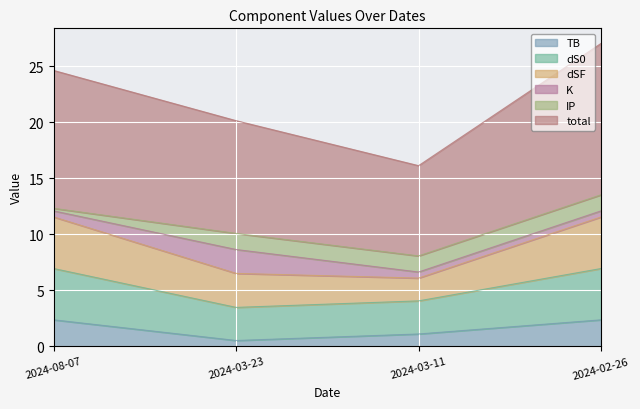

The total series shows 4.2 at 2024-03-23. True or false?

False